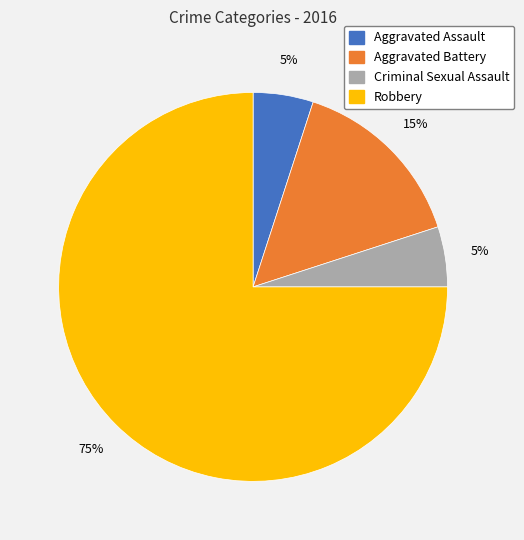

Is Aggravated Battery the majority of the pie?

No